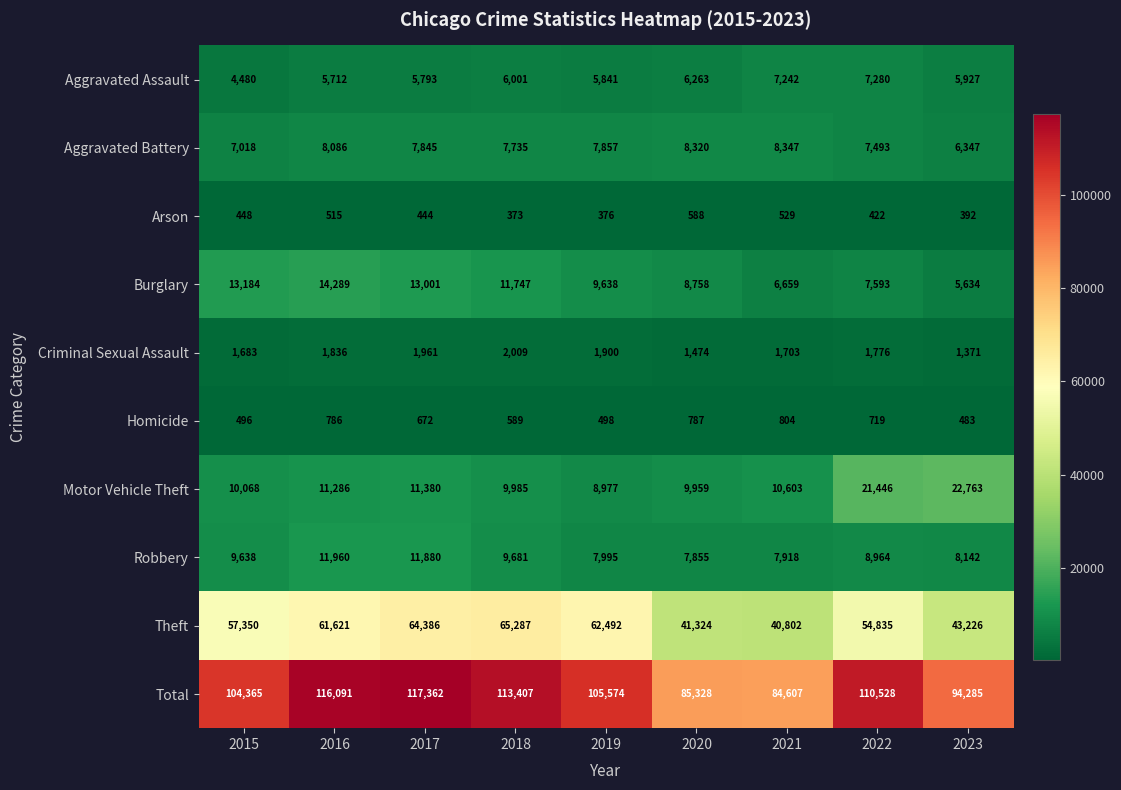

At how many categories does at least one series exceed 59712?

9